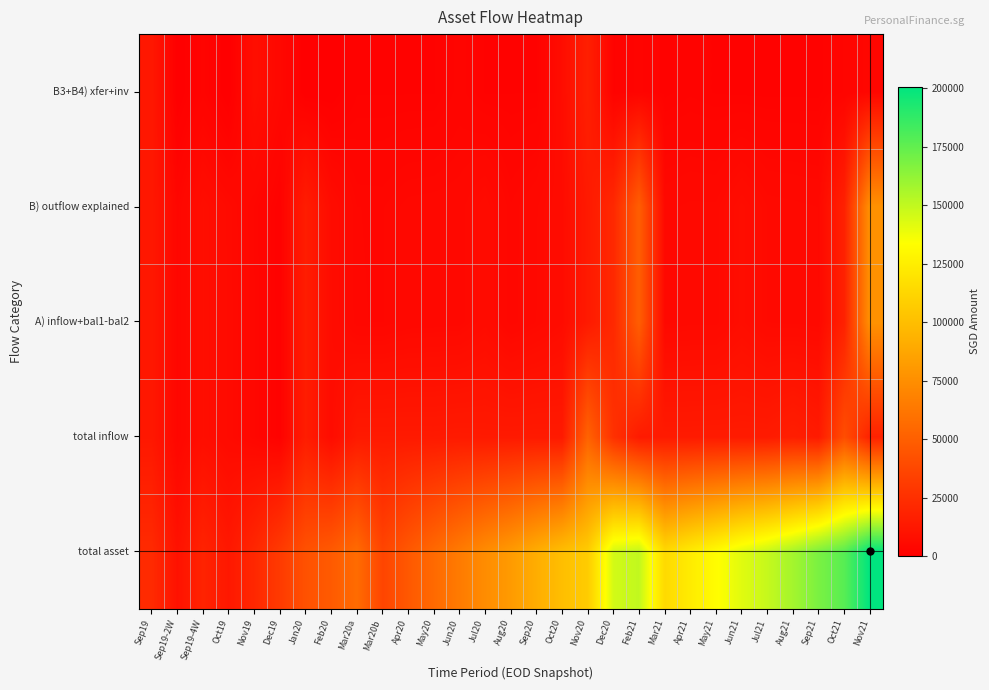

How many data points does each series have?

29